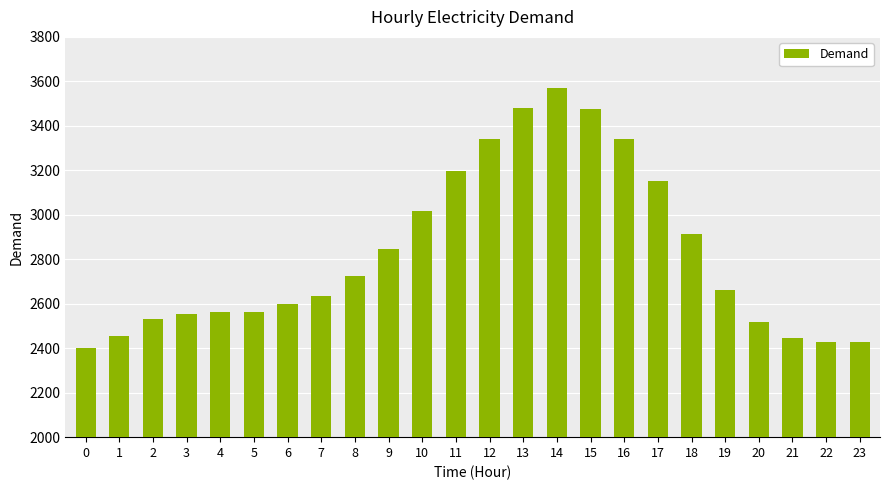

The chart shows a value of 710 at 23. True or false?

False